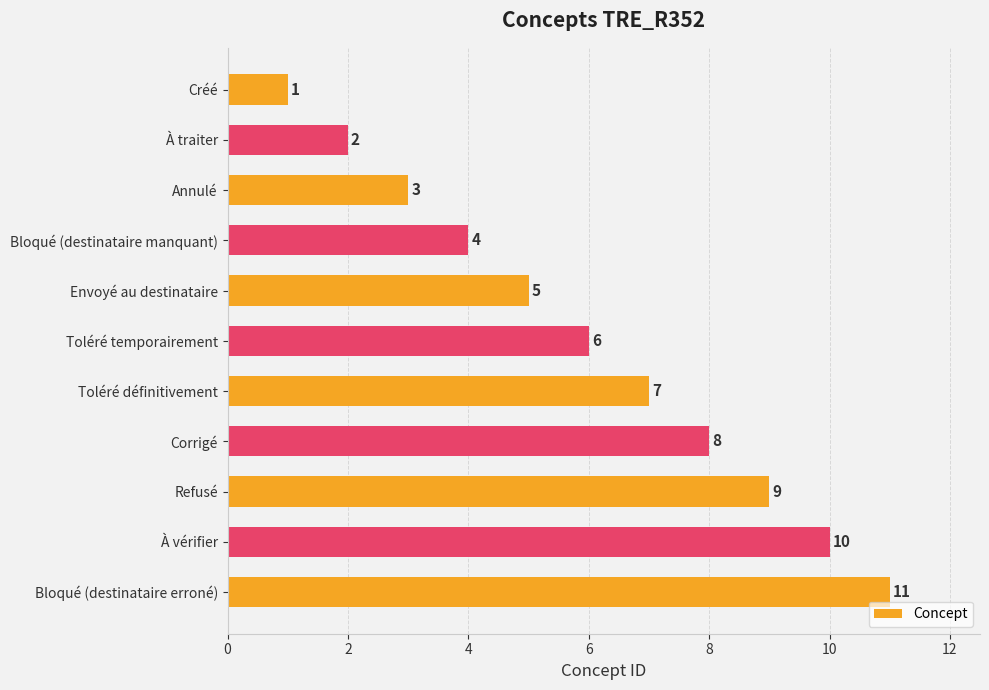

How many values are below 6?

5